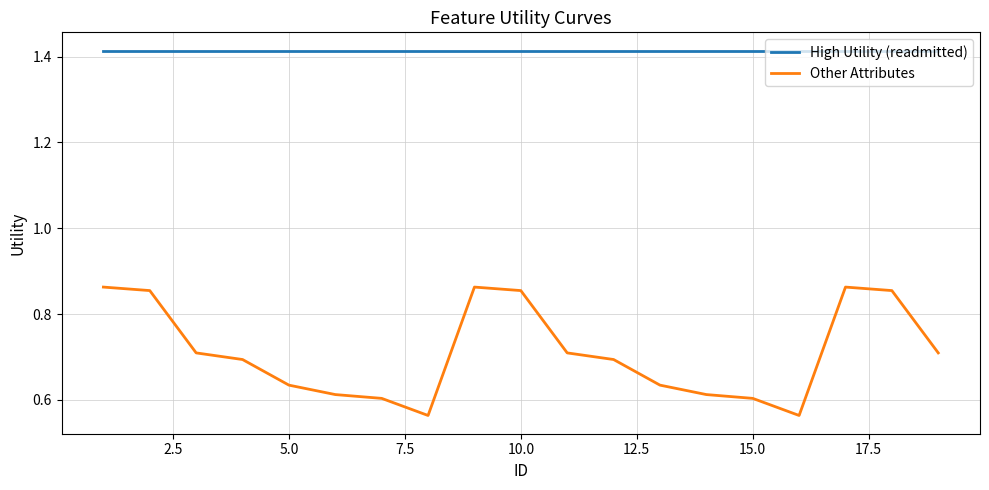

Which series has the widest spread of values?

Other Attributes